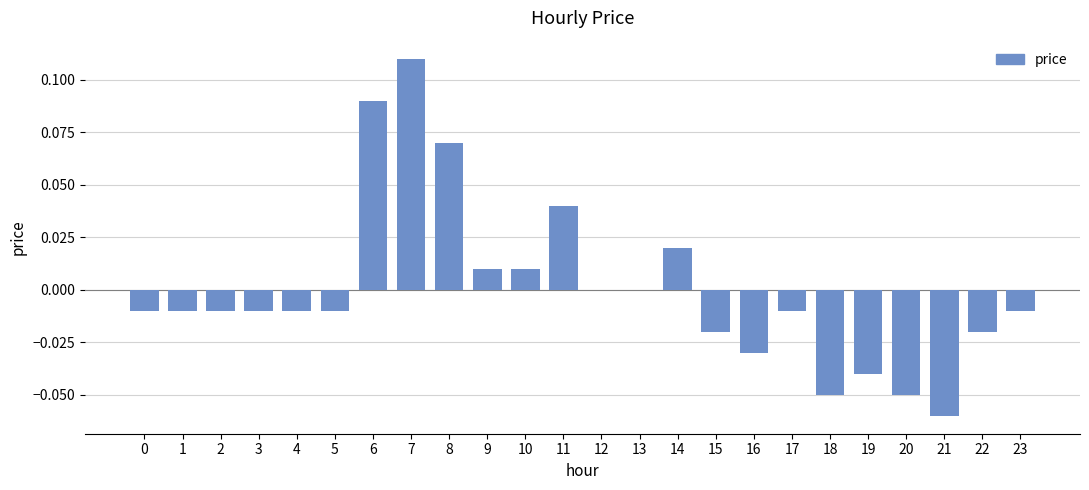

Which label corresponds to the largest value in the chart?

7